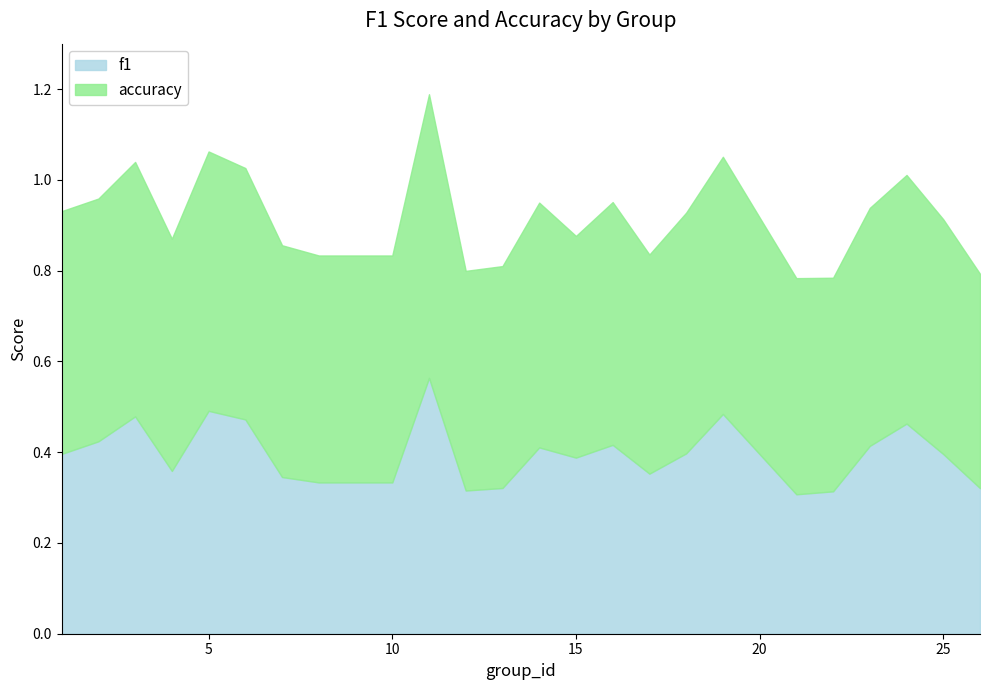

What is the value of the f1 point at the 20th from the left?

0.3